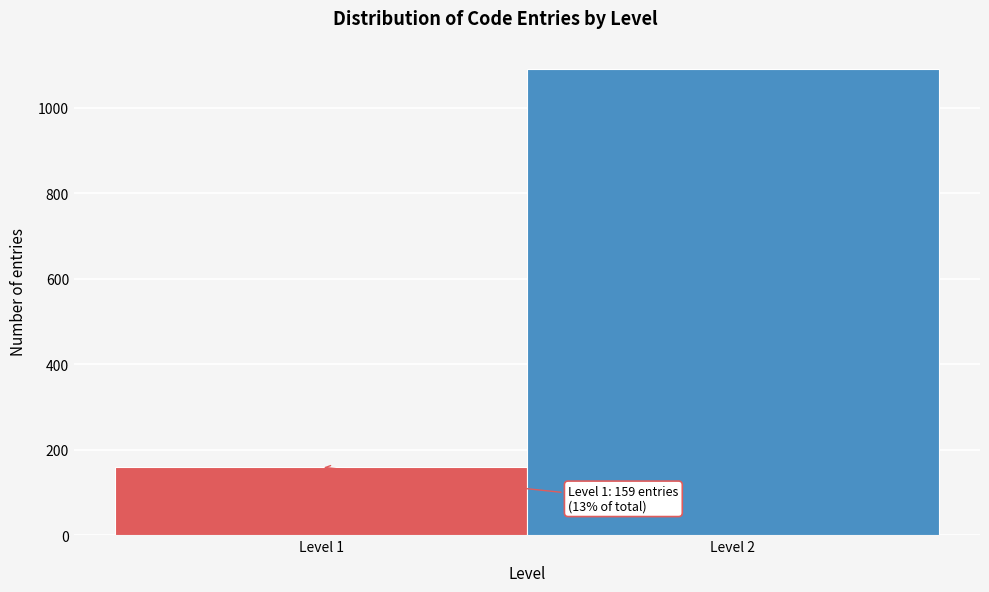

Reading left to right, transcribe all the data shown in this chart.

Level 1=159	Level 2=1090